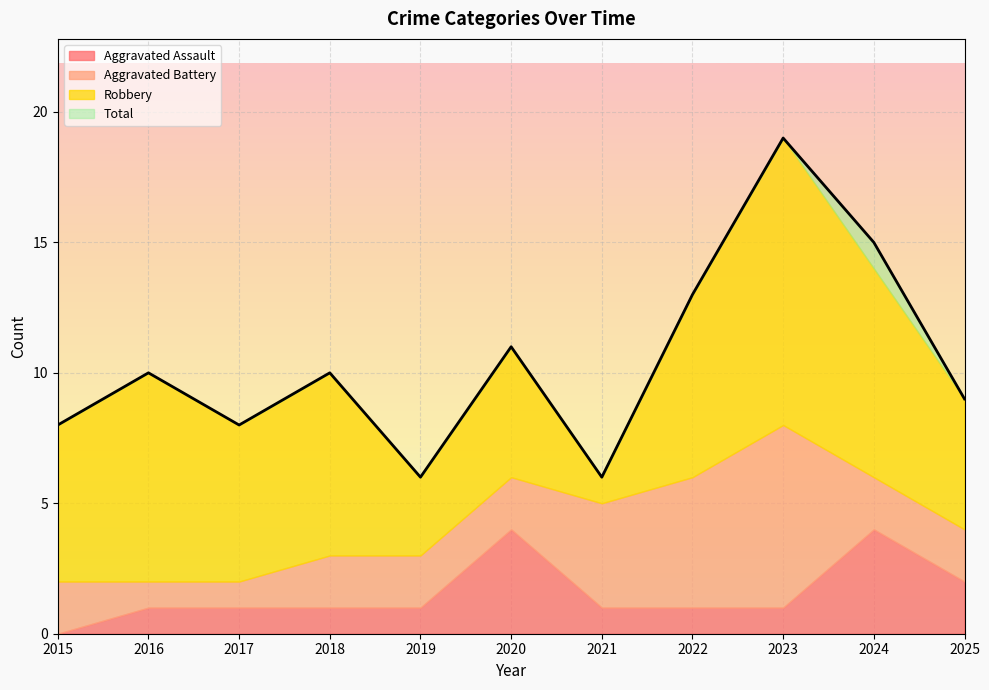

True or false: Total and Aggravated Battery intersect in this chart.

False